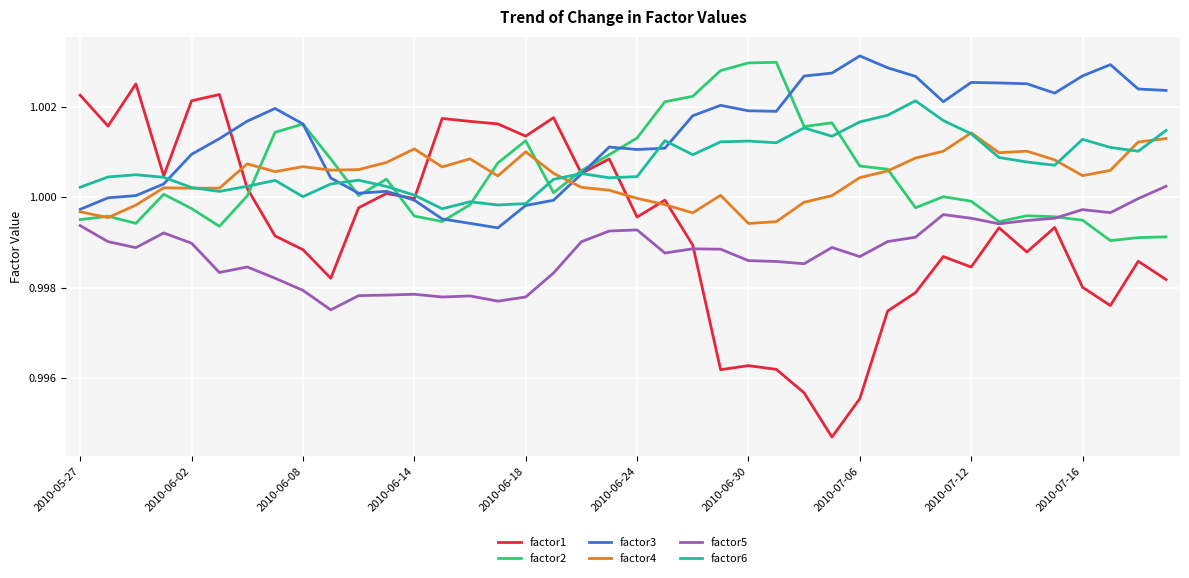

Does the chart display data point markers on the line(s)?

No